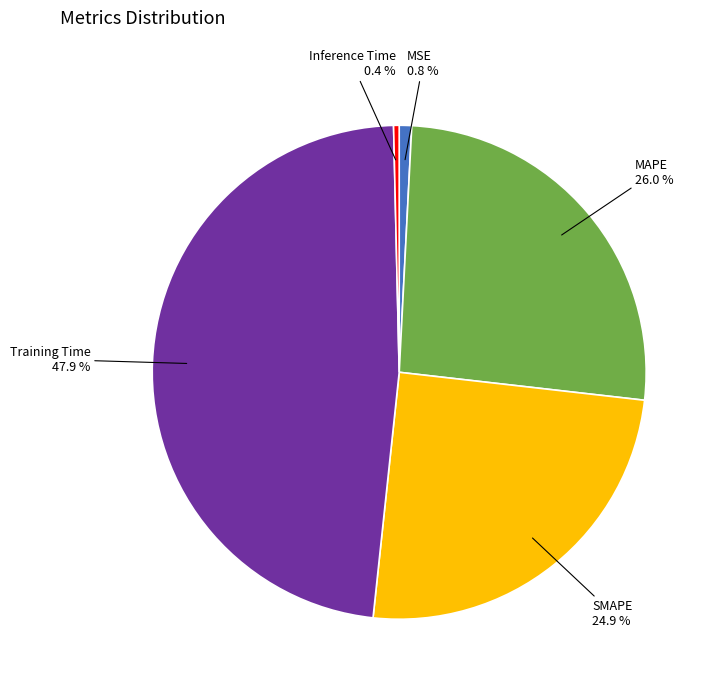

Is MSE the majority of the pie?

No